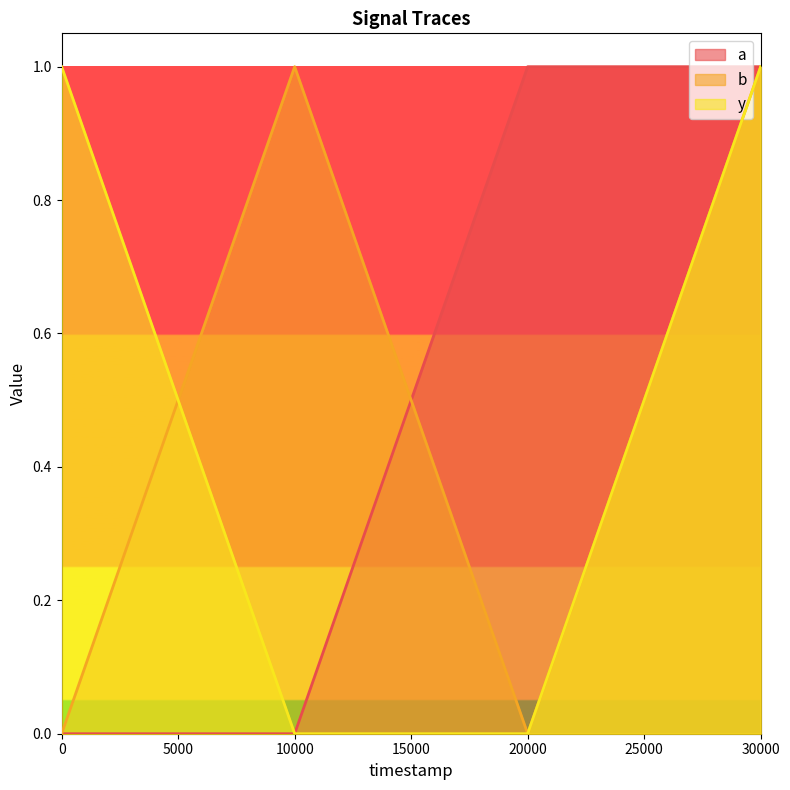

How many a values are between 0 and 1?

4